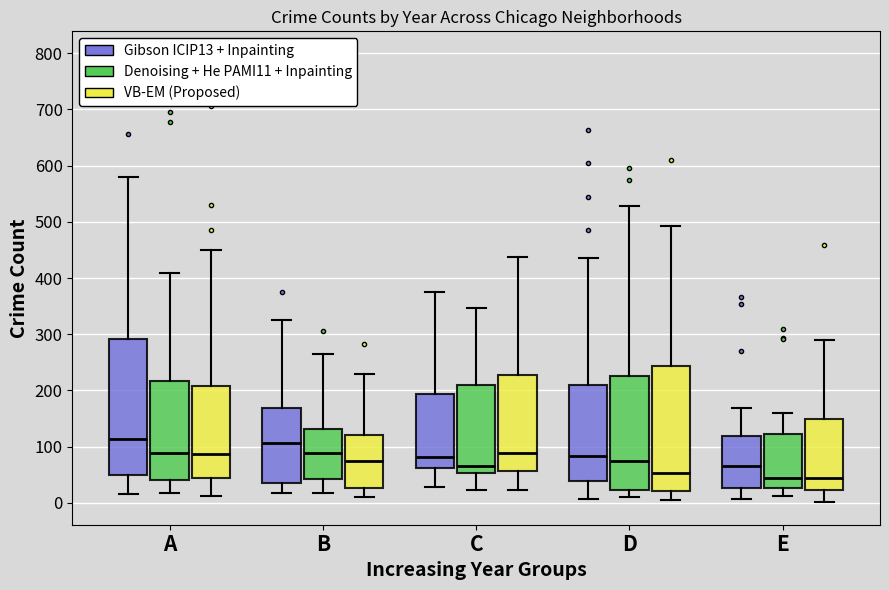

Comparing the boxes themselves (not the whiskers), which one is the tallest?

A (Gibson ICIP13 + Inpainting)